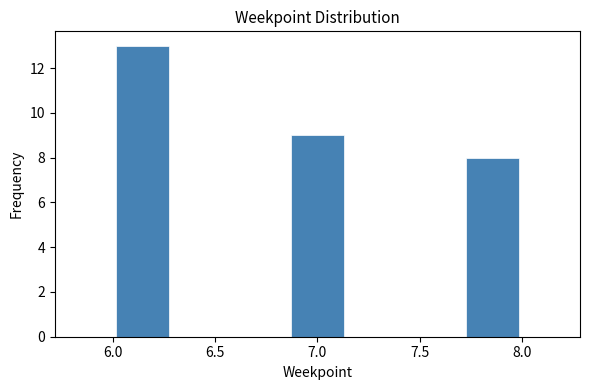

Over which range of the x-axis is the bar tallest?

6.00 to 6.30